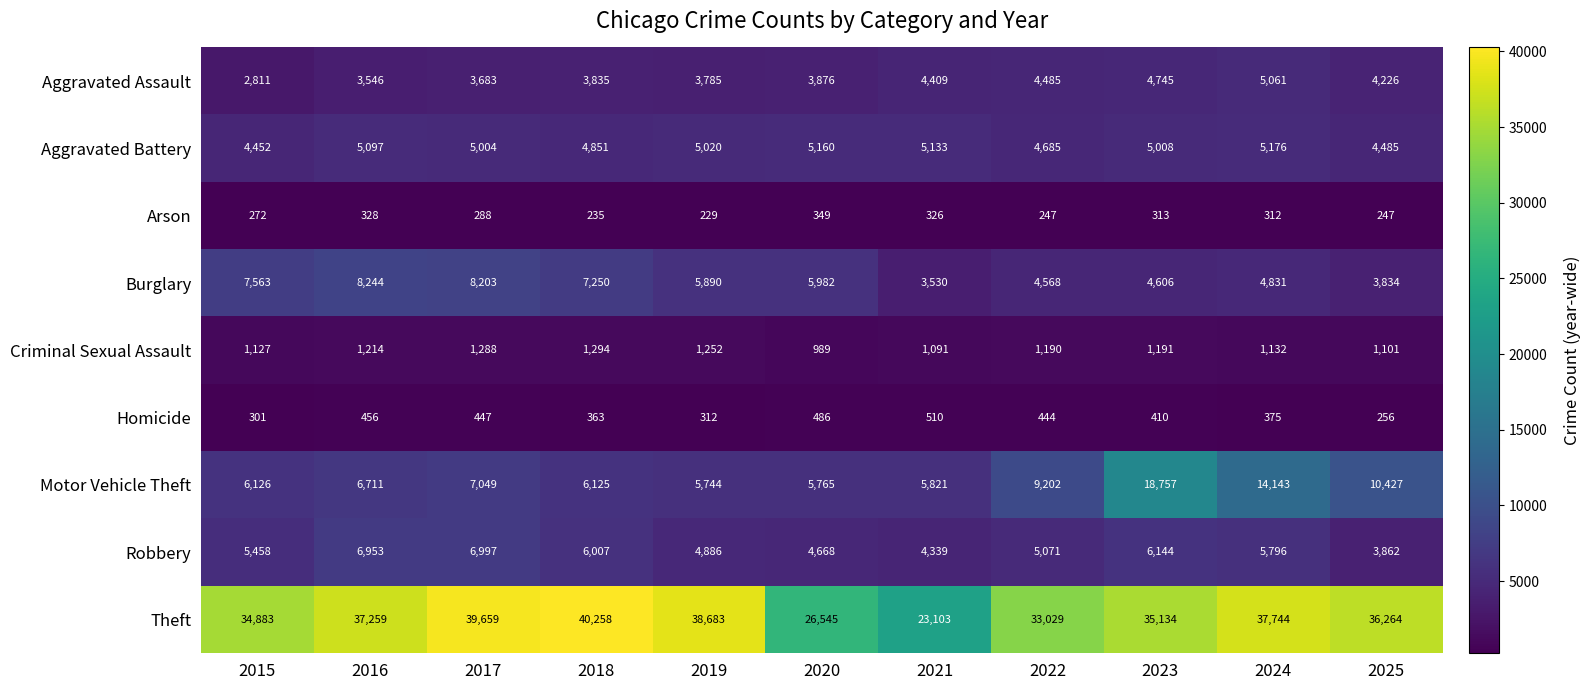

What is the difference between the Arson values at 2018 and 2016?

93